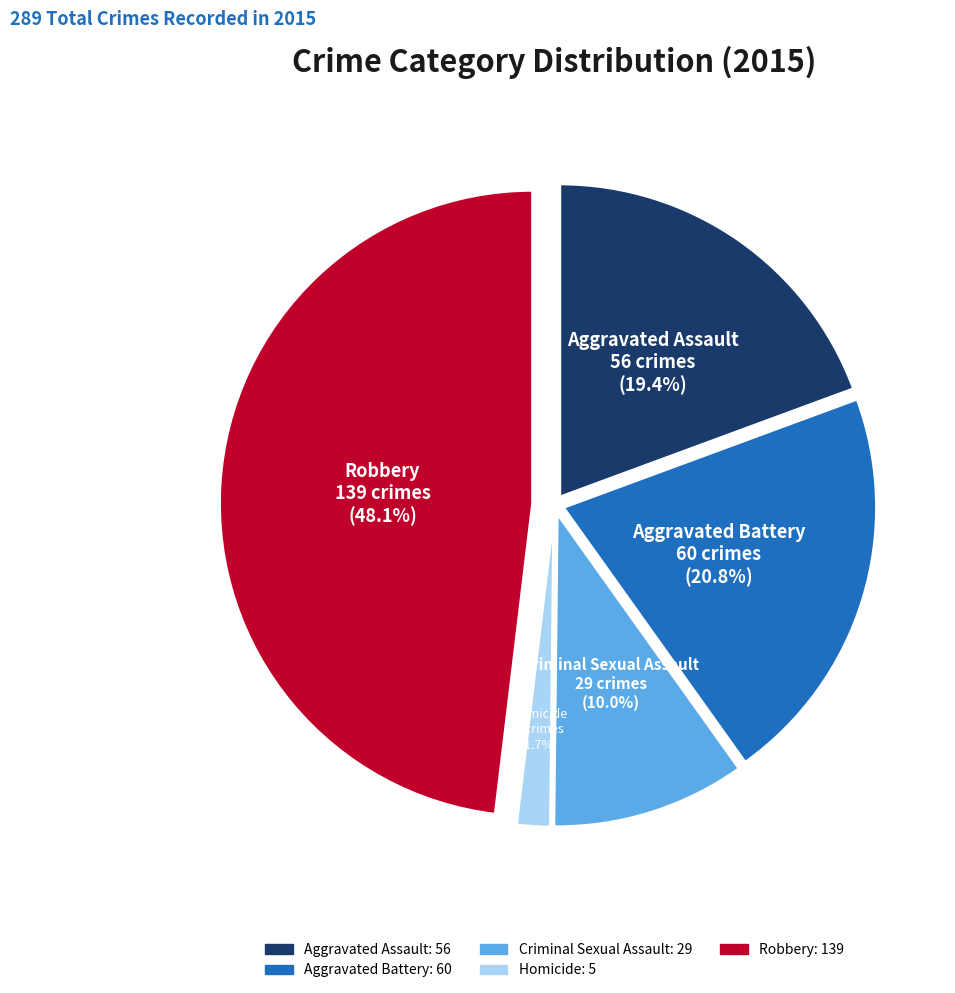

What is the smallest slice in the pie chart?

Homicide